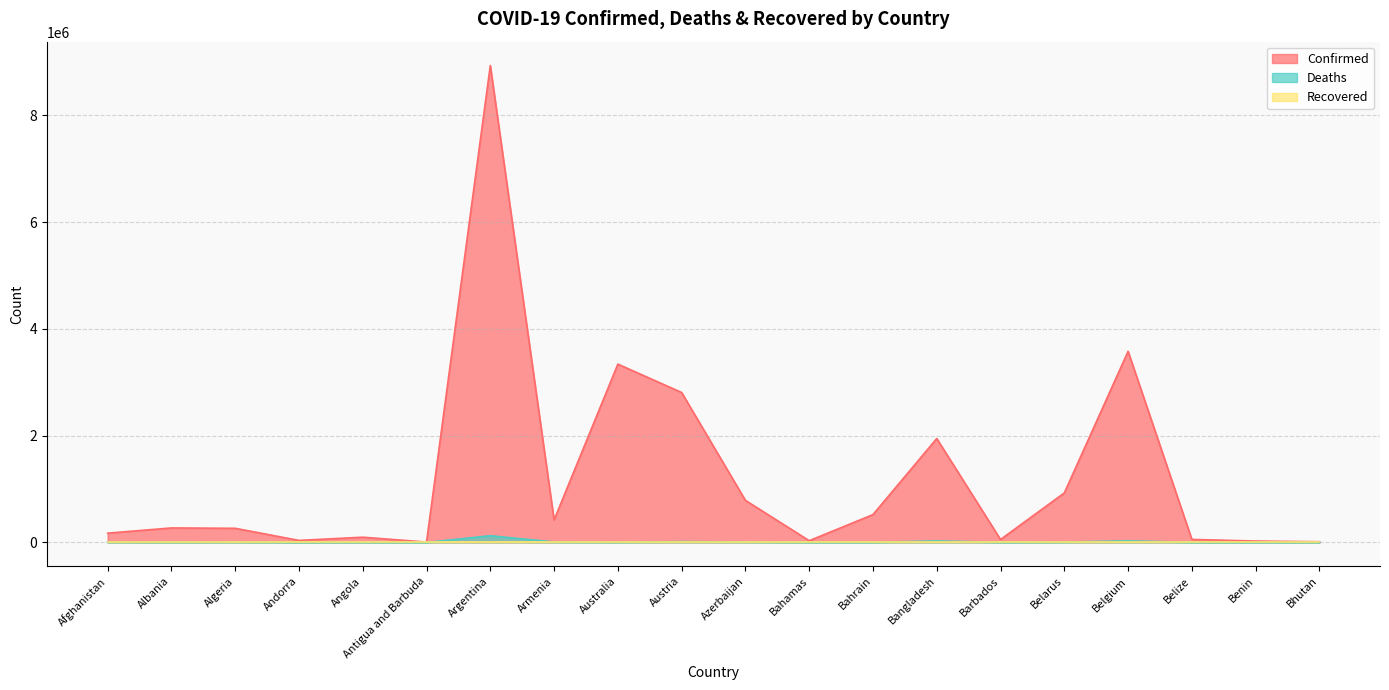

What is the label of the 13th point from the left?

Bahrain